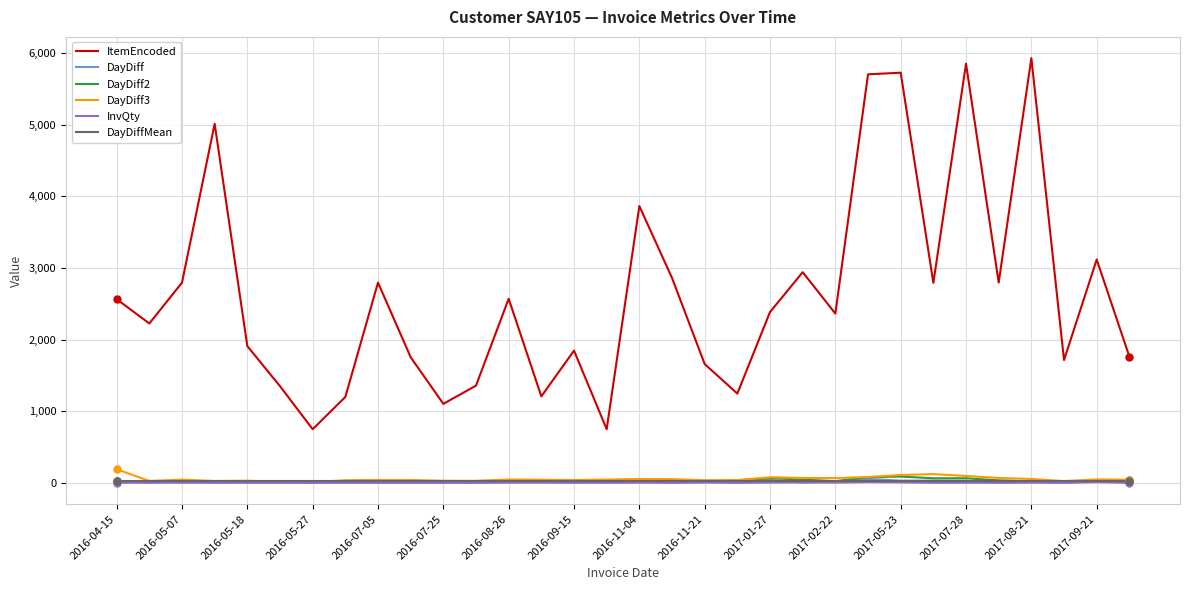

True or false: DayDiffMean and ItemEncoded cross at least once.

False